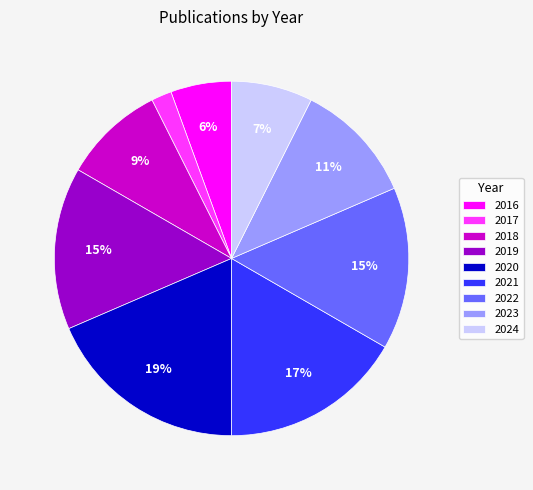

How many slices are in this pie chart?

9